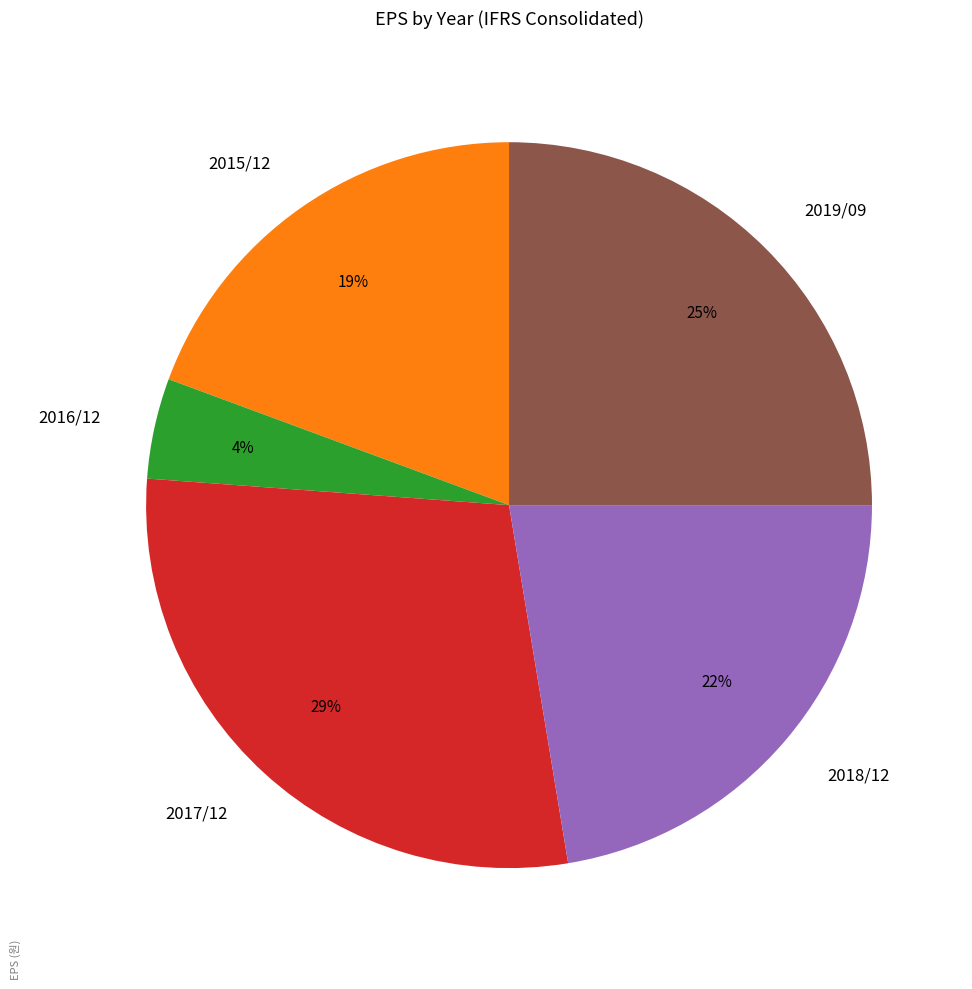

How many slices are in this pie chart?

5